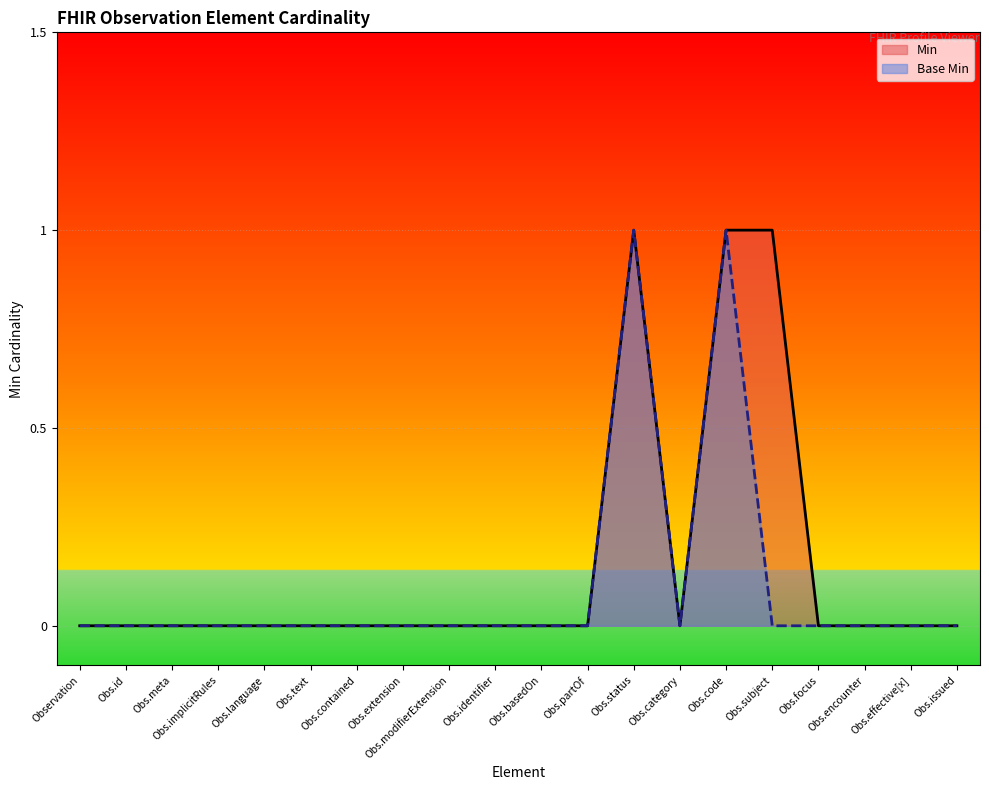

What is the label of the 11th point from the right?

Obs.identifier